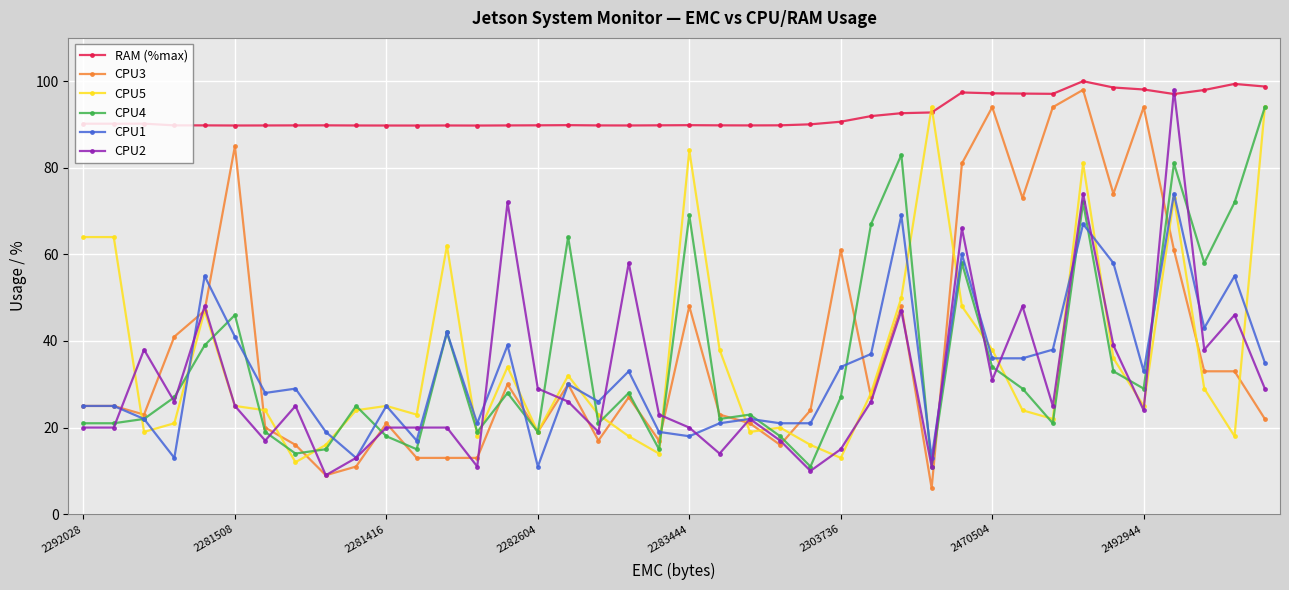

What is the difference between the maximum and minimum values in the CPU2 series?

89.0